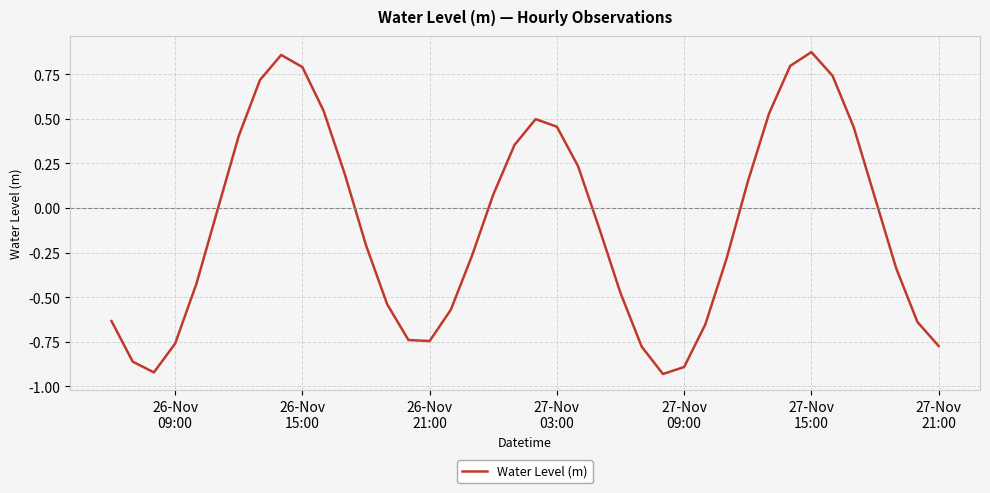

What is the difference between the maximum and minimum values?

1.8